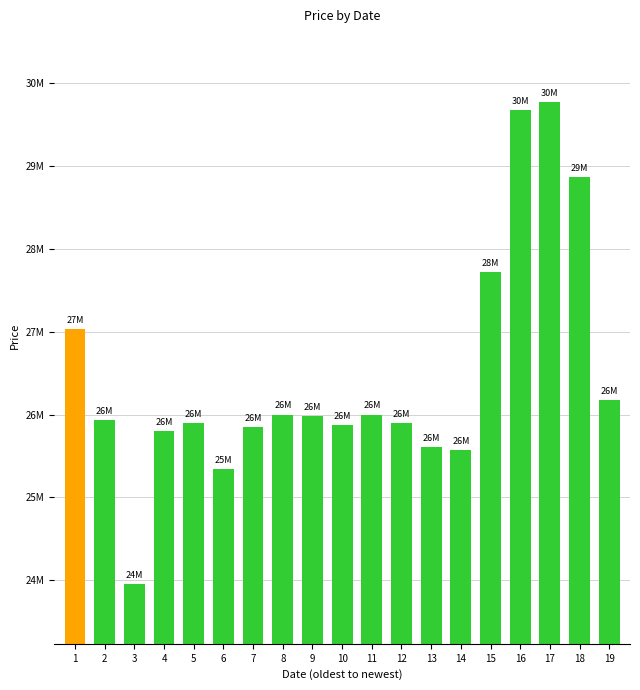

What is the sum of the values at 19 and 6?

51515000